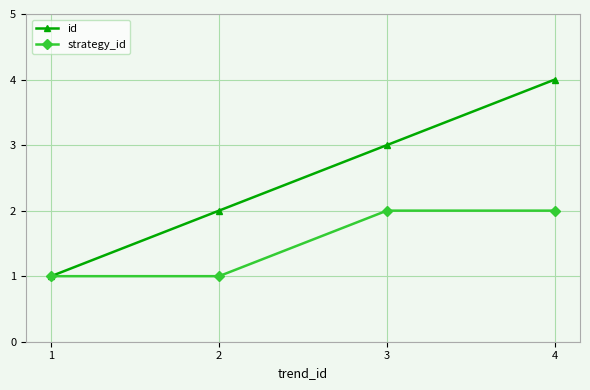

At 2, list the series in order from smallest to largest.

strategy_id, id